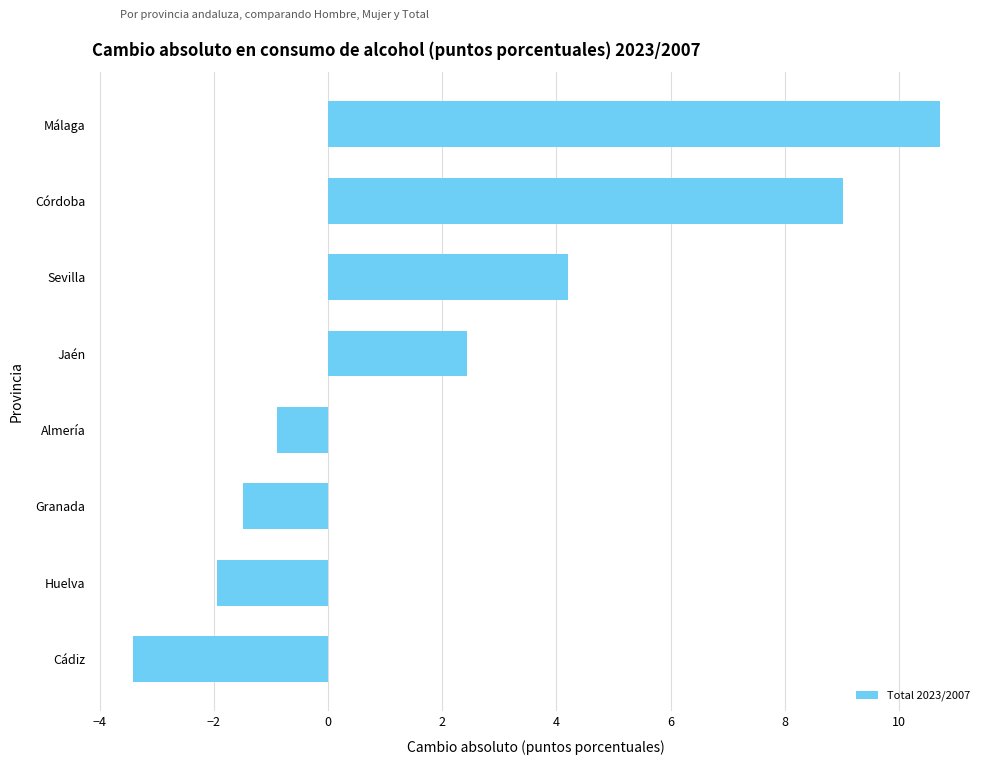

Reading top to bottom, what are all the values shown in this chart?

10.7	9.0	4.2	2.4	-0.9	-1.5	-1.9	-3.4